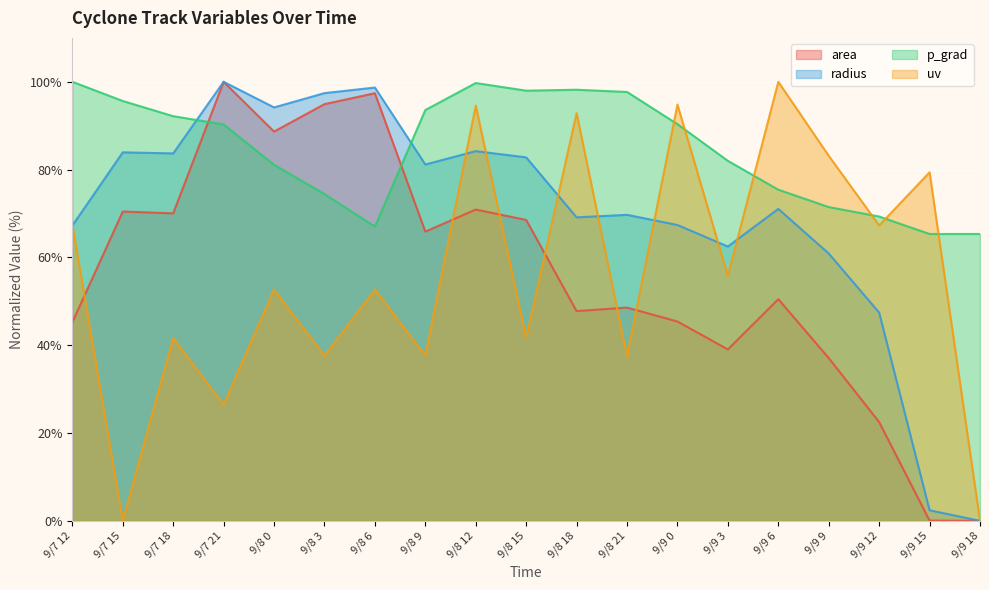

Between which two adjacent categories do uv and radius first intersect?

9/7 12 and 9/7 15